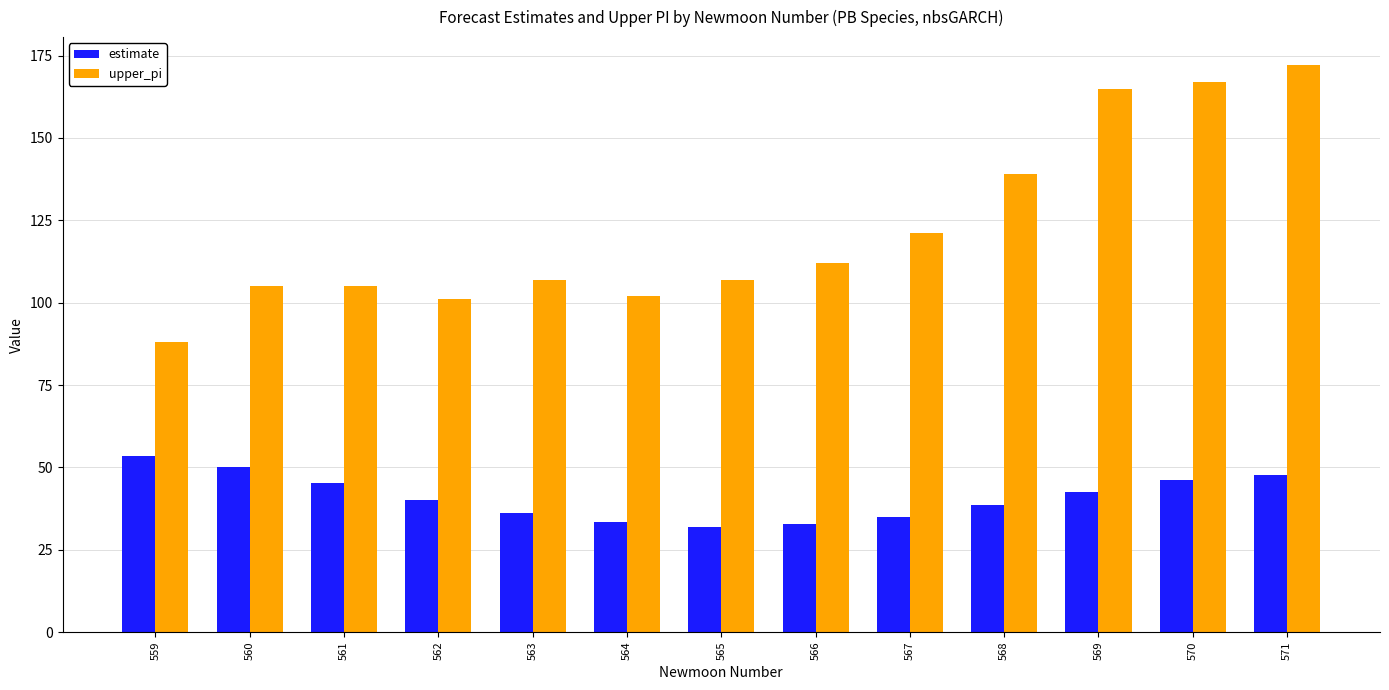

What is the value of the upper_pi bar at the 10th from the left?

139.0